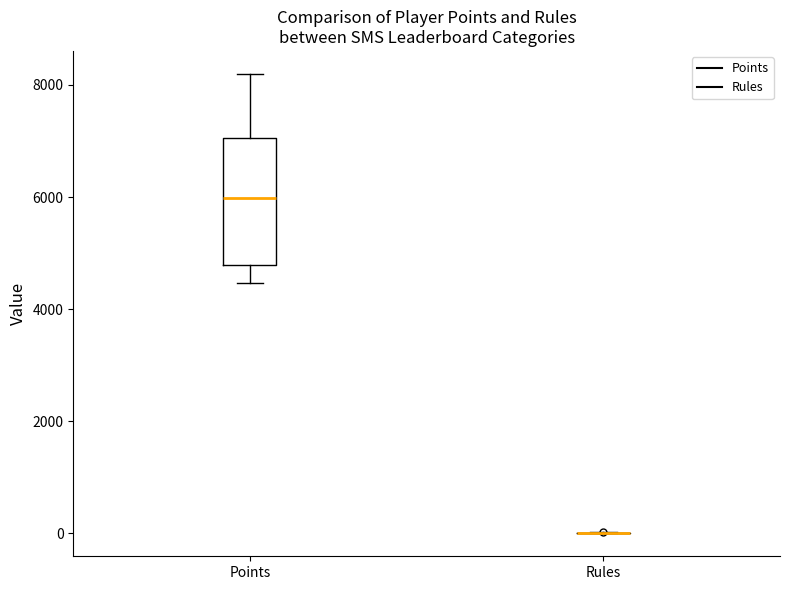

Reading left to right, read every box against the y-axis: the position of its median line, the range the box covers, and the ends of its whiskers. The values are not printed on the chart, so give them approximately, as read against the axis.

Points: median 6000, box 4800 to 7000, whiskers 4400 to 8200
Rules: box collapsed to a line at 0, whiskers 0 to 0